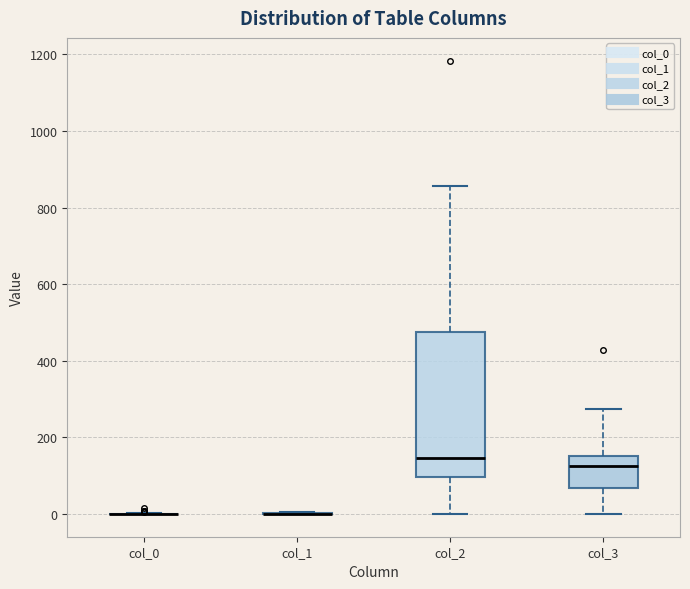

Which box is the tallest, from its lower edge to its upper edge?

col_2